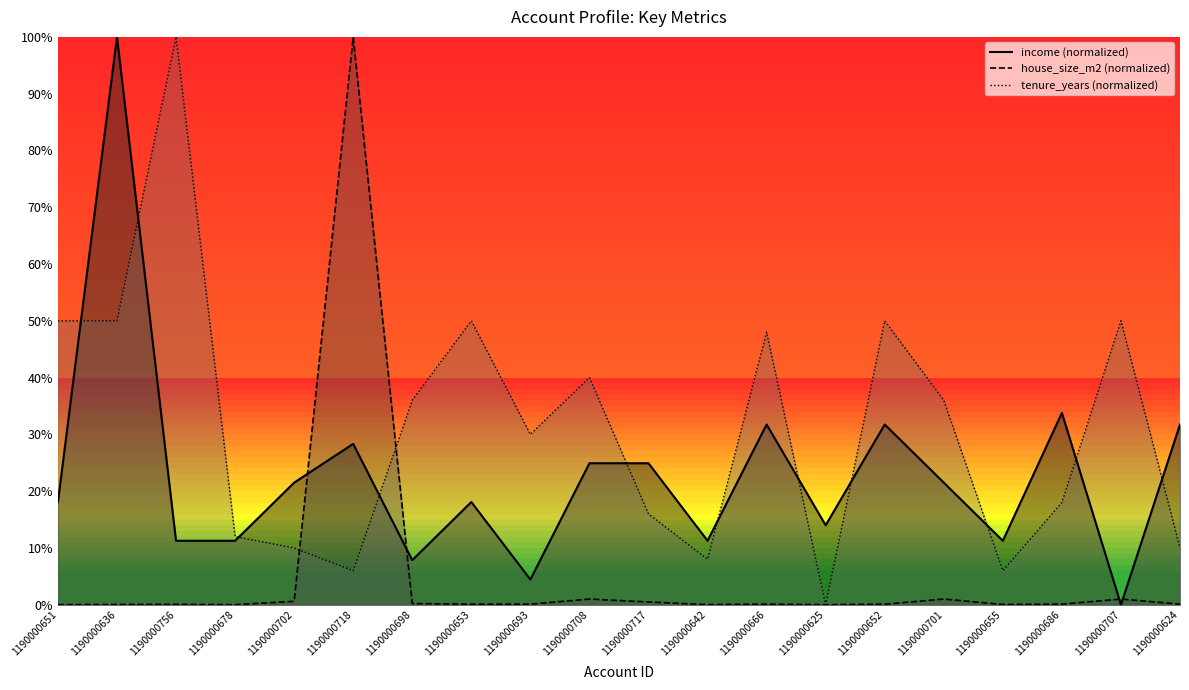

Between 1190000756 and 1190000707, which is larger?

1190000707